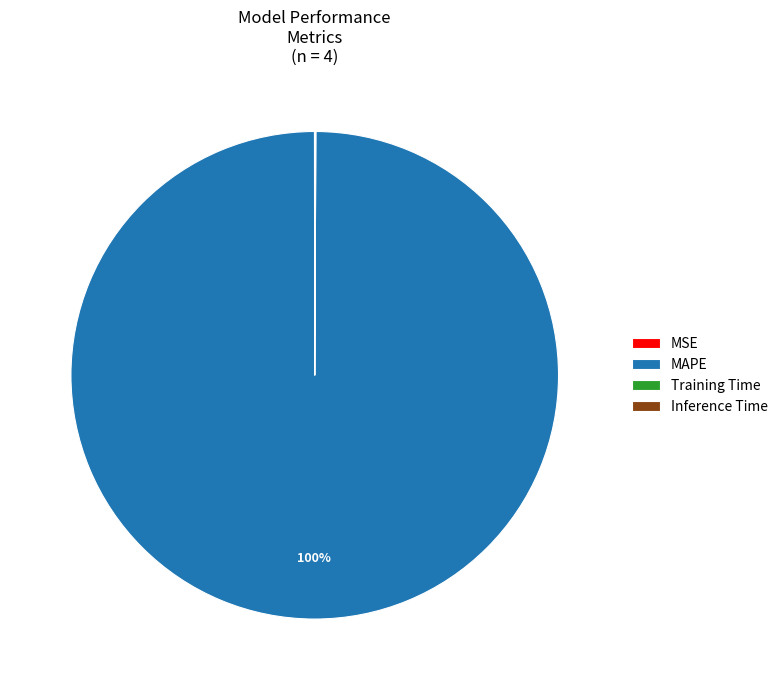

The MAPE slice represents 100% of the pie. True or false?

True